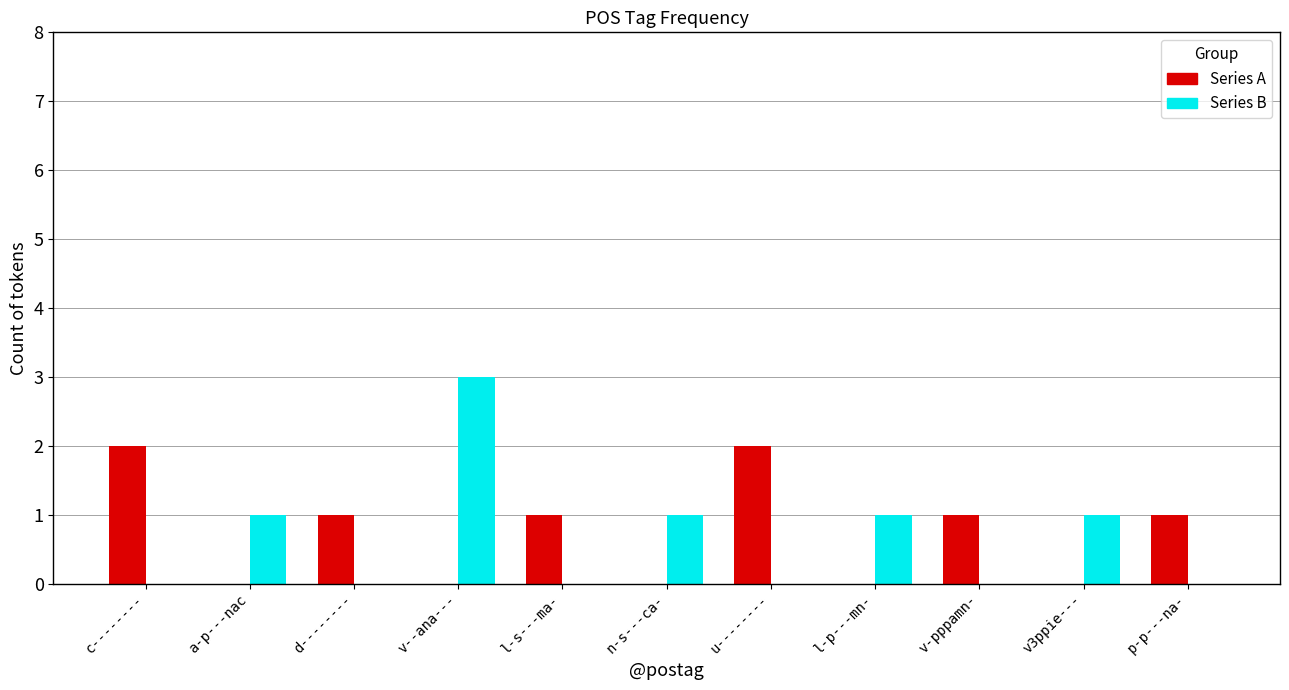

Reading left to right, transcribe all the data shown in this chart.

Series A: 2	0	1	0	1	0	2	0	1	0	1
Series B: 0	1	0	3	0	1	0	1	0	1	0